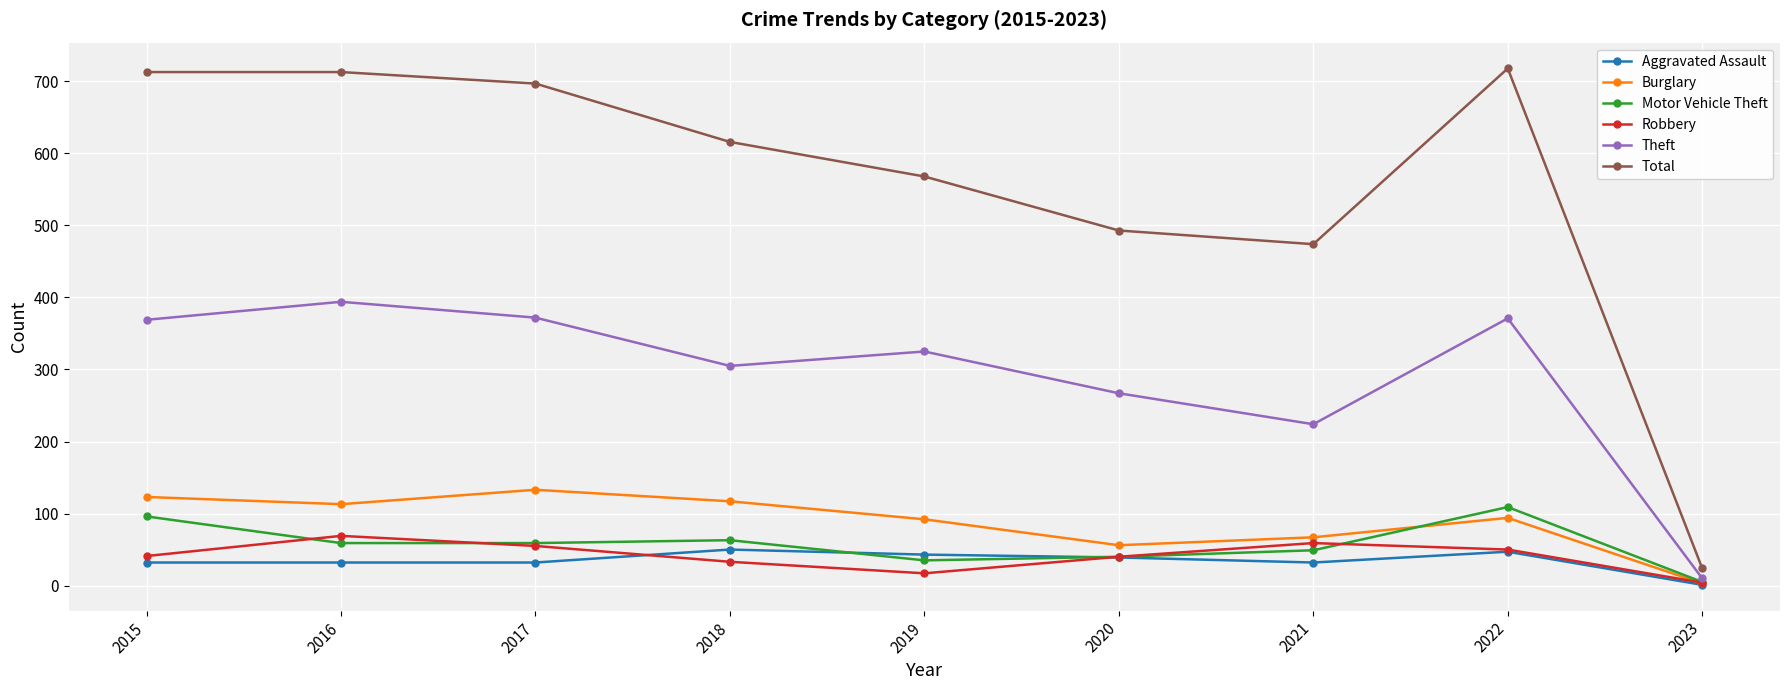

Which series changed the most between 2019 and 2020?

Total